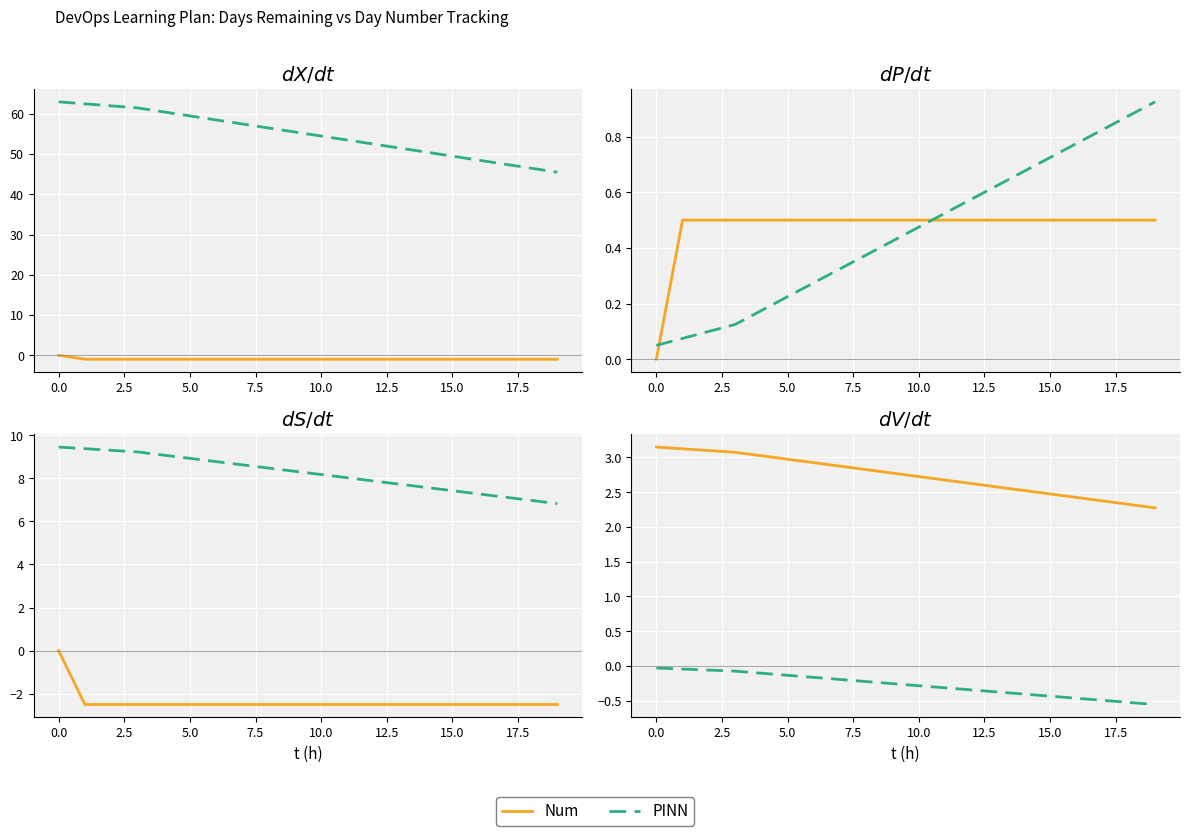

At which category does the chart reach its minimum across all series?

19